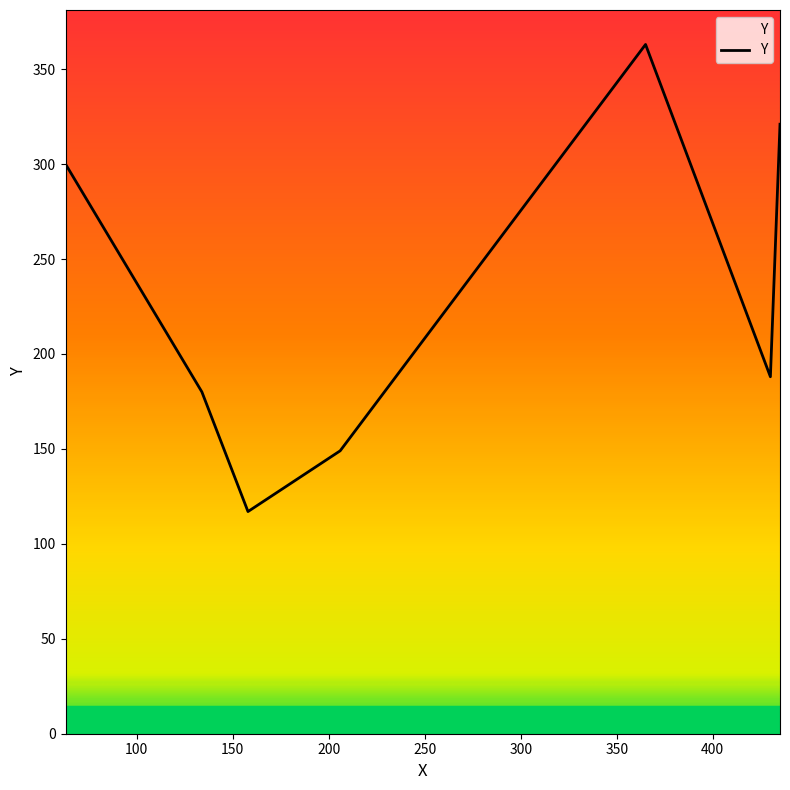

What is the maximum value shown in the chart?

363